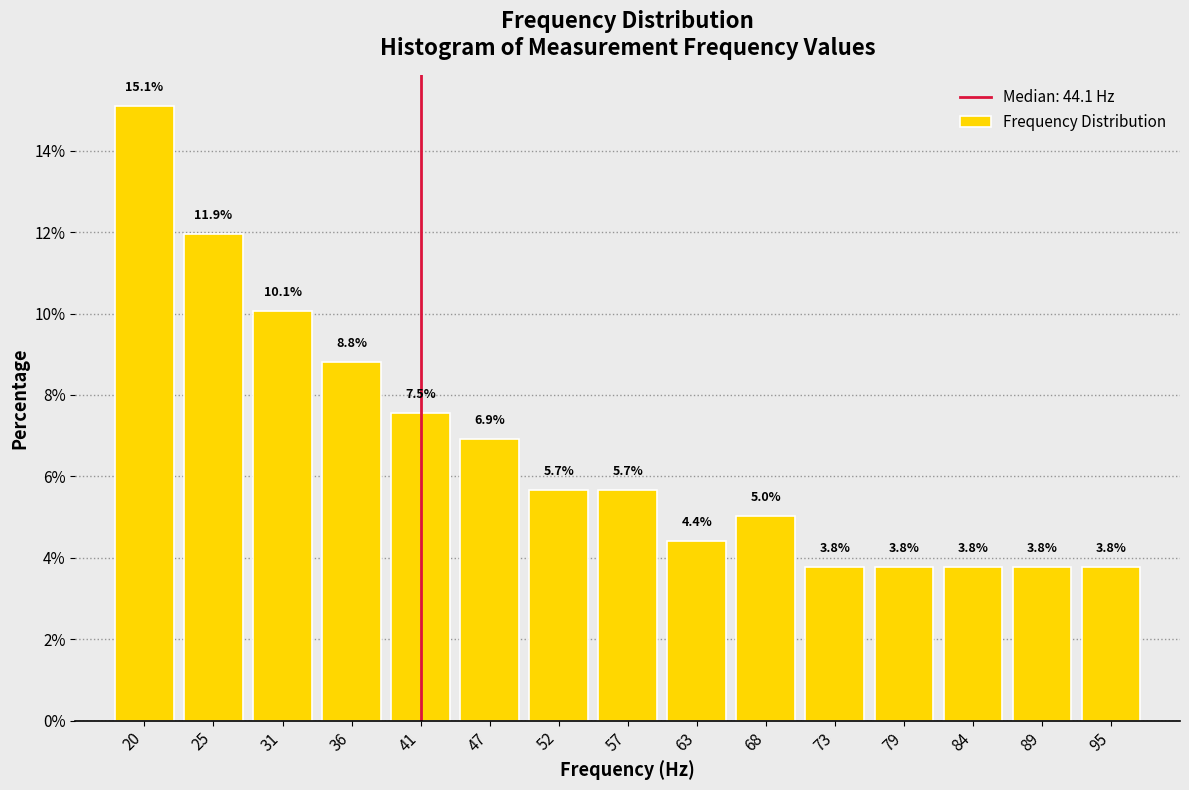

Reading left to right, what are all the values shown in this chart?

20=15.1	25=11.9	31=10.1	36=8.8	41=7.5	47=6.9	52=5.7	57=5.7	63=4.4	68=5.0	73=3.8	79=3.8	84=3.8	89=3.8	95=3.8